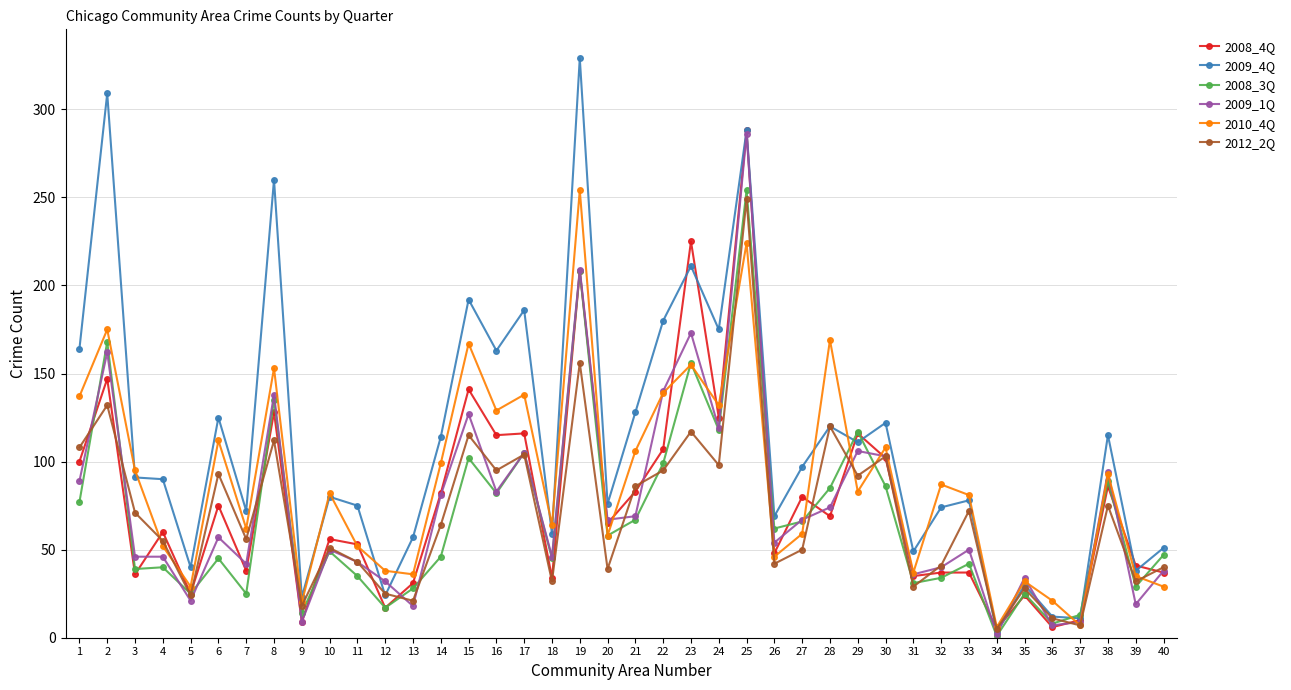

At which category is the sum across all series the highest?

25